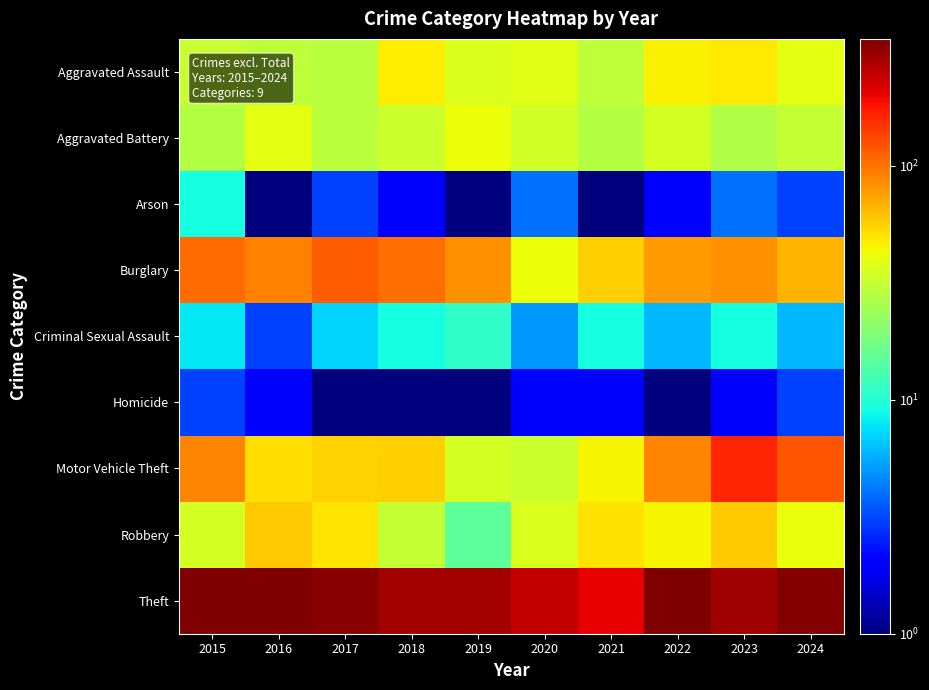

Rank the series by their maximum value, from lowest to highest.

Homicide, Arson, Criminal Sexual Assault, Aggravated Battery, Aggravated Assault, Robbery, Burglary, Motor Vehicle Theft, Theft